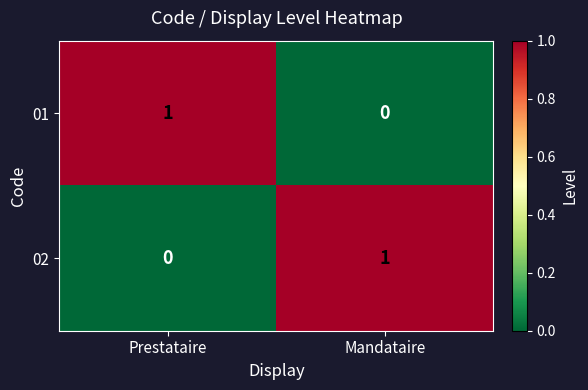

Count the number of categories in the chart.

2